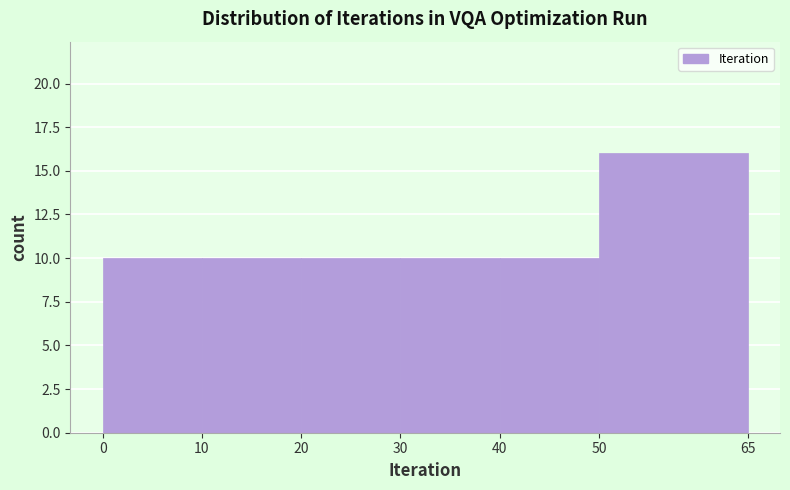

Reading left to right, transcribe this chart: for each bar, give the range it covers on the x-axis and its height. The values are not printed on the chart, so give them approximately, as read against the axis.

0 to 10: 10
10 to 20: 10
20 to 30: 10
30 to 40: 10
40 to 50: 10
50 to 65: 16